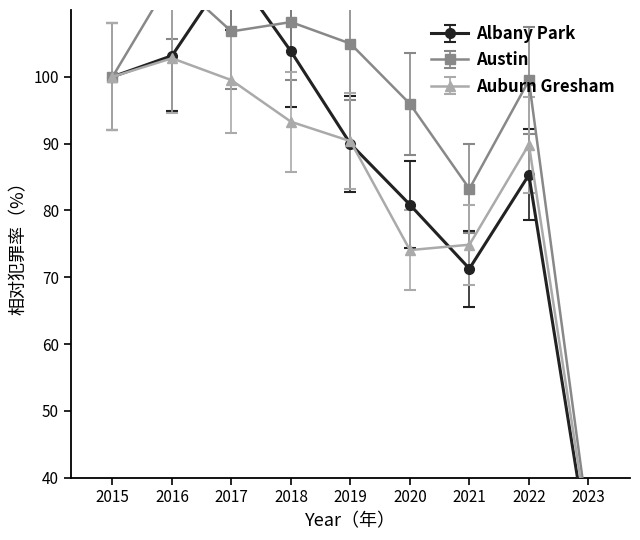

What are all the series names shown in the legend?

Albany Park, Austin, Auburn Gresham